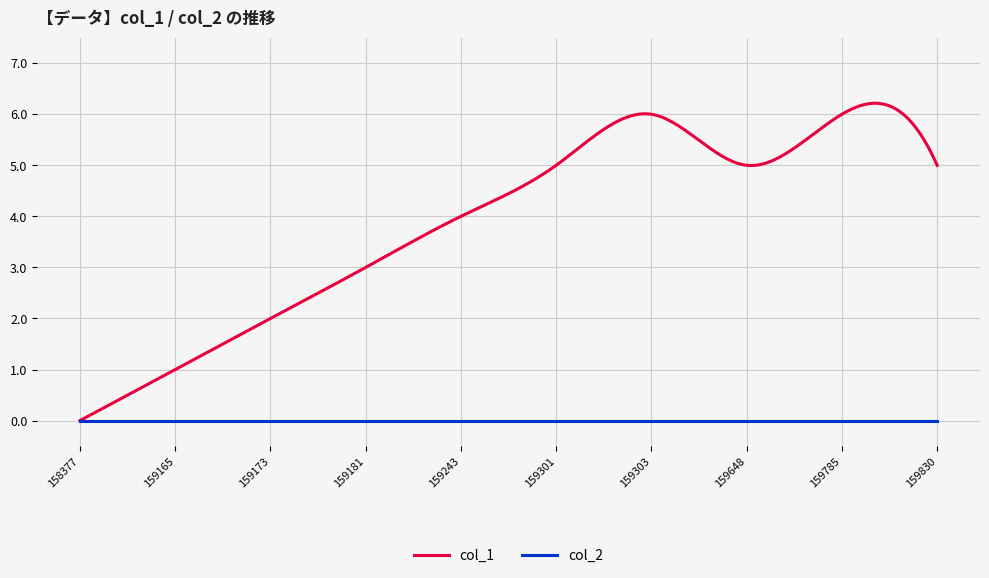

Which series has the largest total across all categories?

col_1